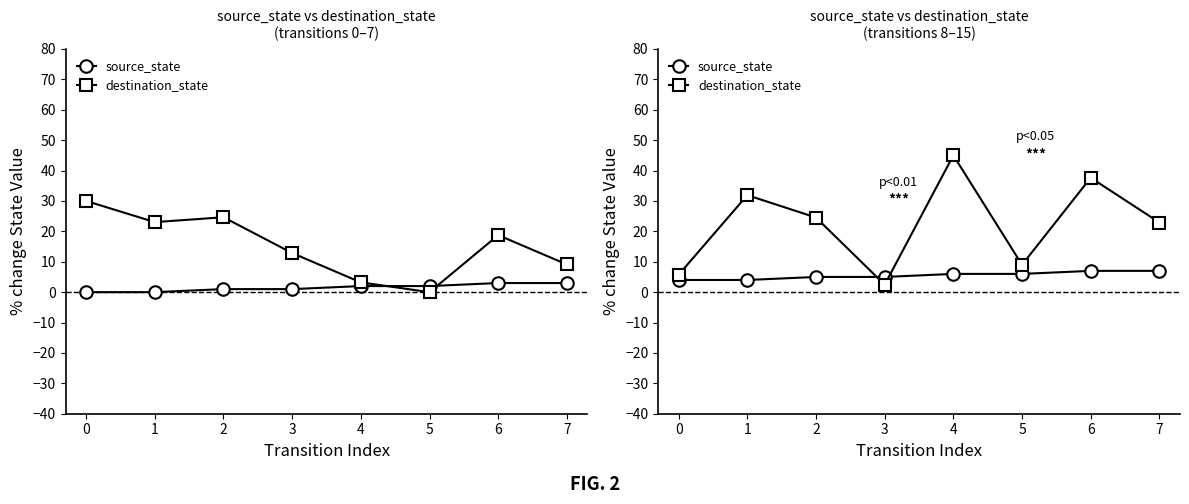

List the series in order of their peak value, highest first.

destination_state, source_state